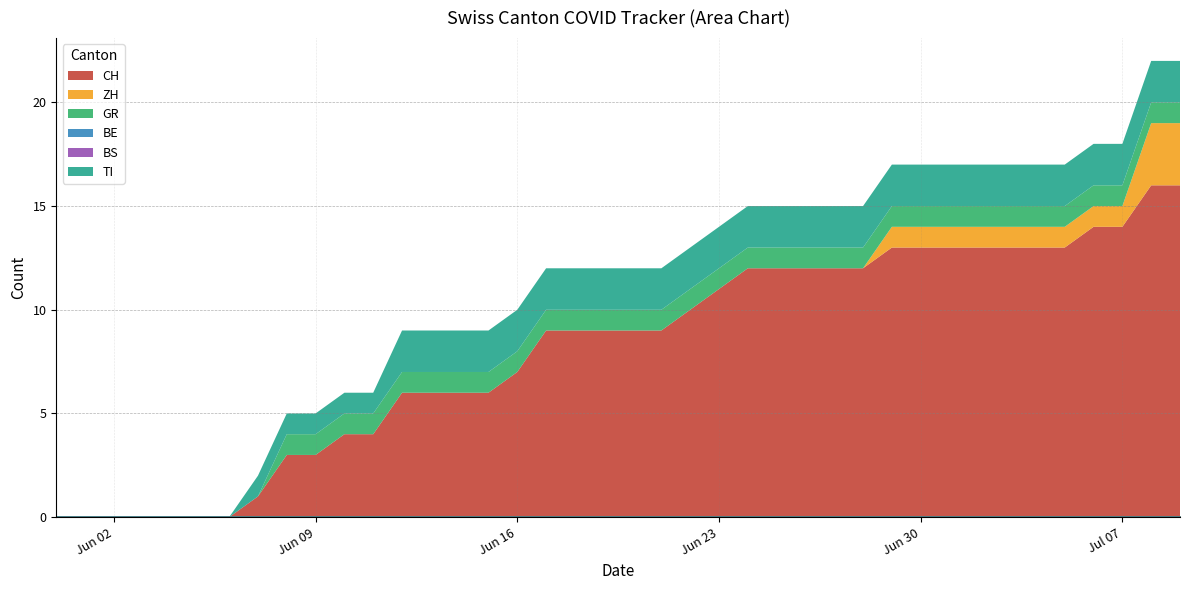

The BS series shows 0 at 2020-06-02. True or false?

True